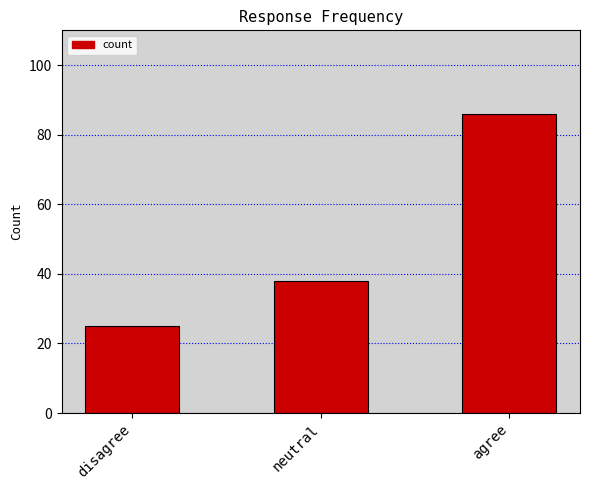

What is the maximum value shown in the chart?

86